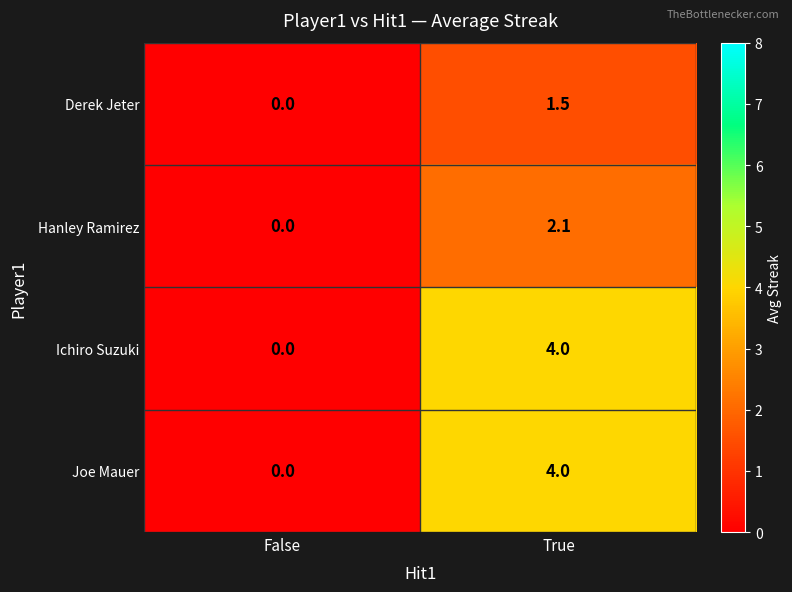

Reading left to right, transcribe all the data shown in this chart.

Derek Jeter: 0.0	1.5
Hanley Ramirez: 0.0	2.1
Ichiro Suzuki: 0.0	4.0
Joe Mauer: 0.0	4.0